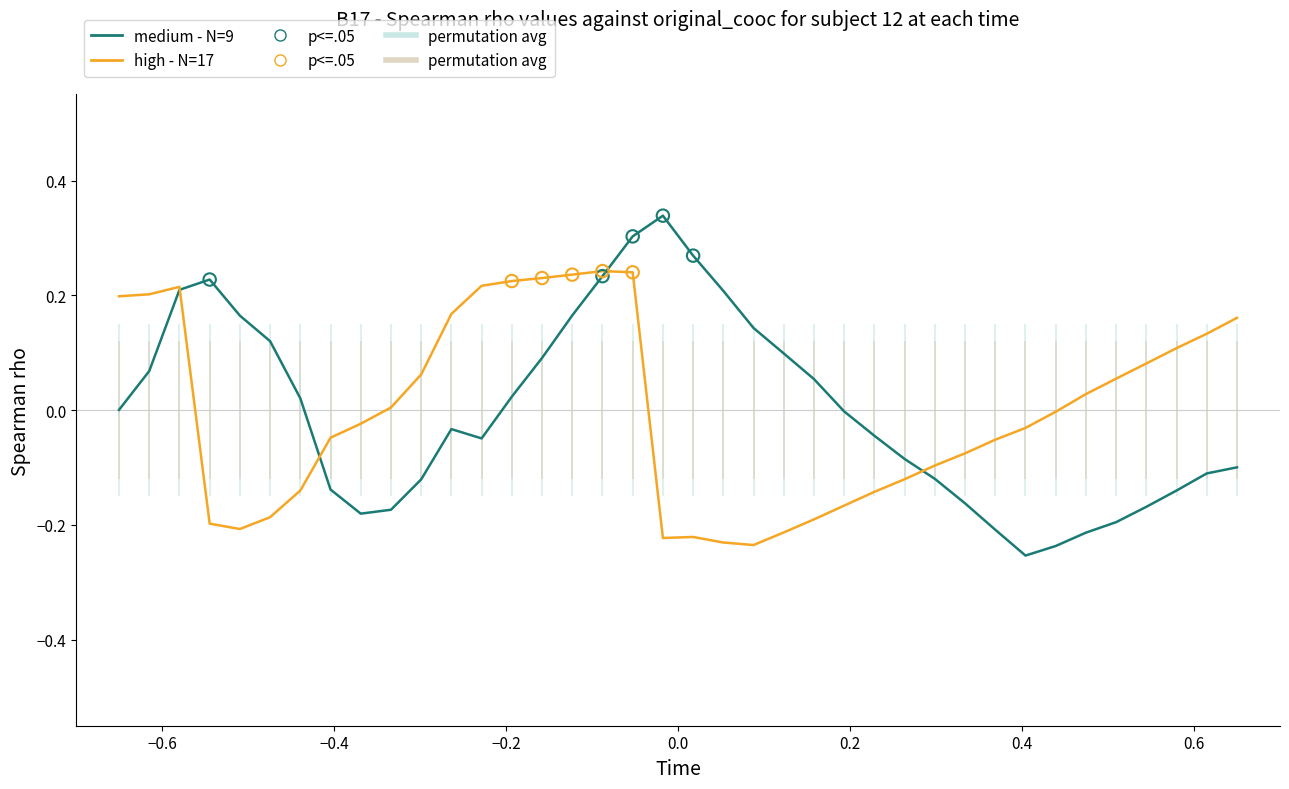

Rank the series by their maximum value, from highest to lowest.

medium - N=9, high - N=17